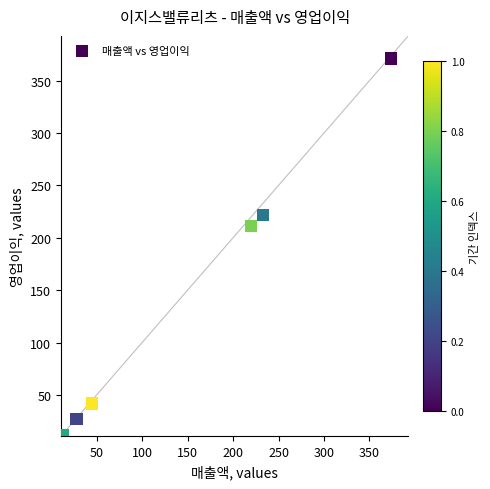

What Y value in the scatter plot is closest to 191?

211